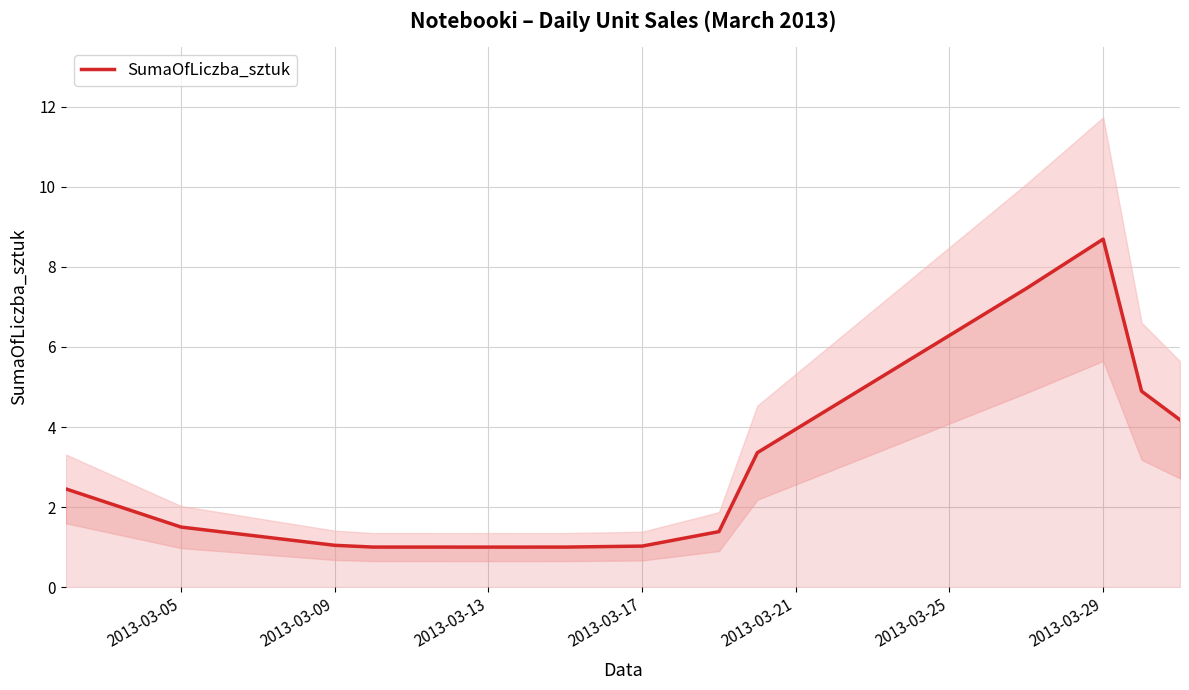

What is the average value?

3.0